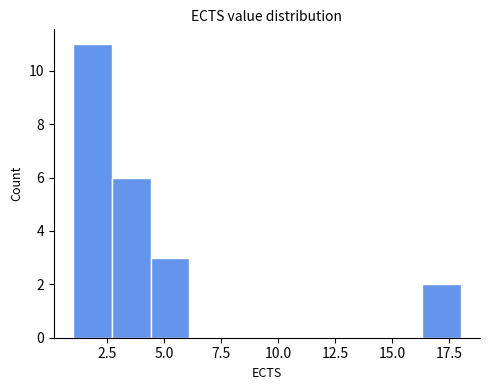

Around what value on the x-axis is the tallest bar? Give the approximate position of its centre, as read against the axis.

2.0